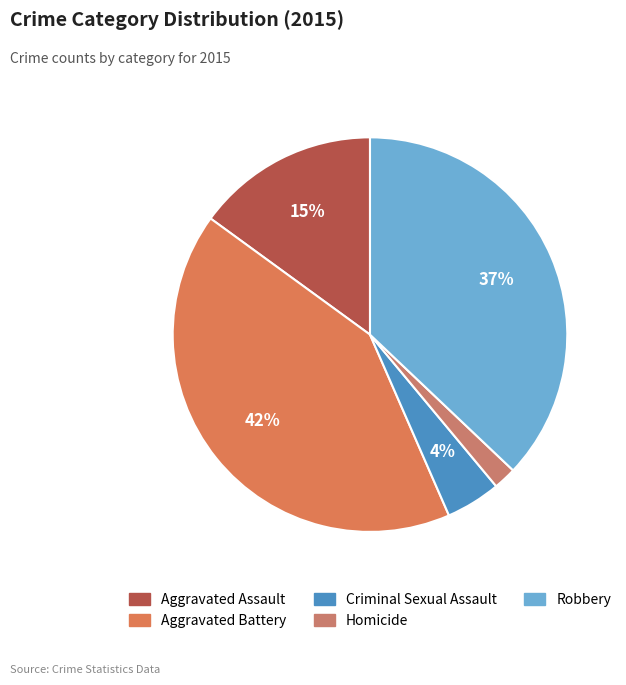

What is the ratio of the value at Robbery to the value at Aggravated Battery?

0.9